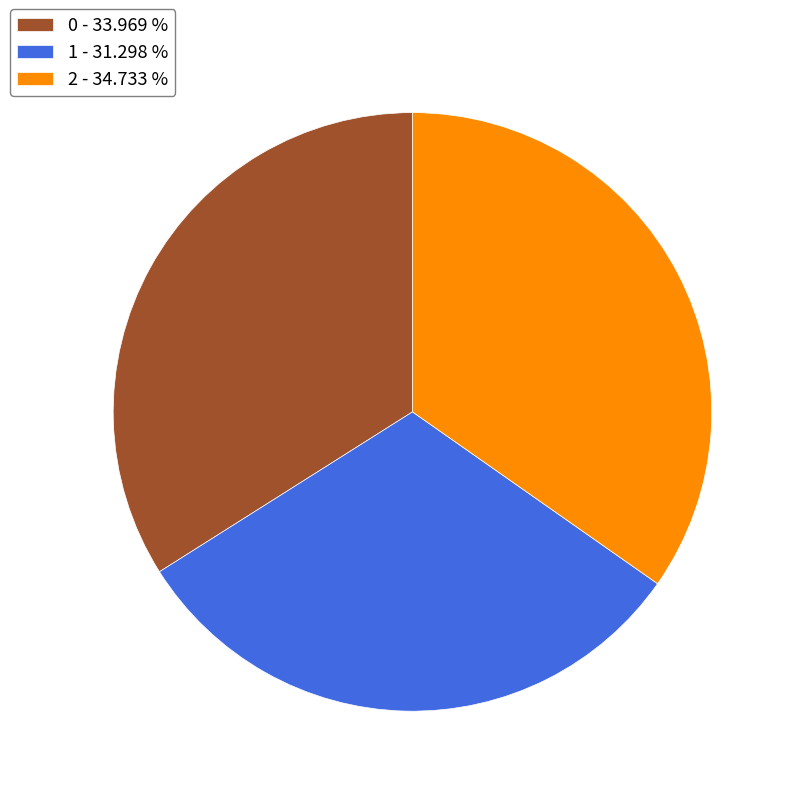

Do 0 - 33.969 % and 2 - 34.733 % together represent more than half of the pie?

Yes